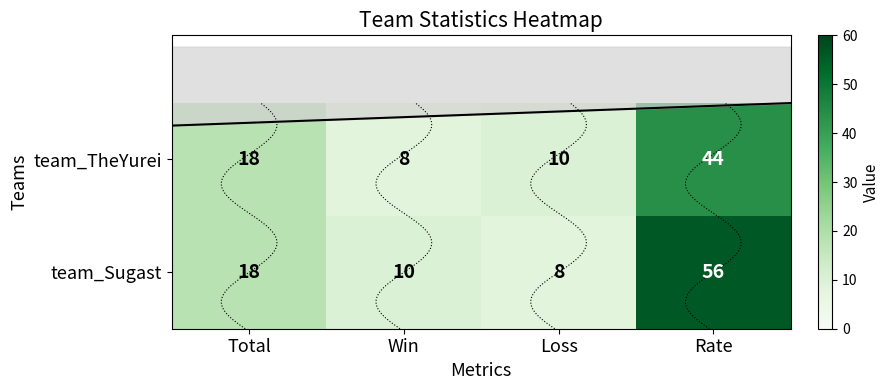

Which category has the highest value across all series?

Rate